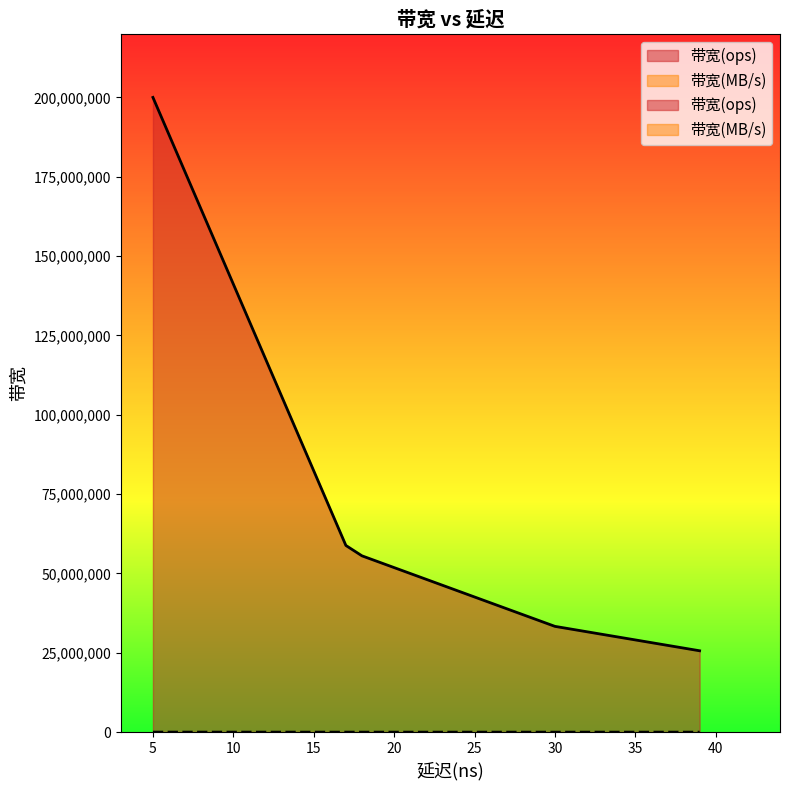

At which category is the sum across all series the highest?

5